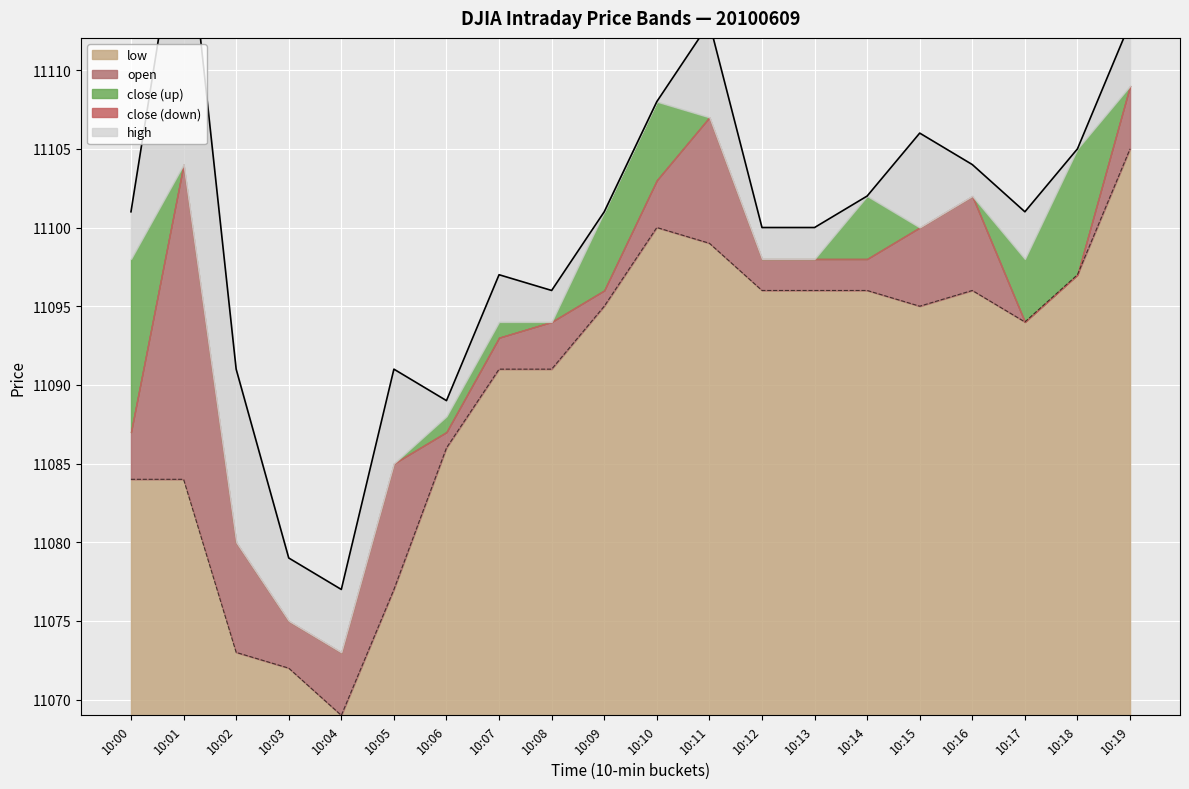

Does the chart display data point markers on the line(s)?

No